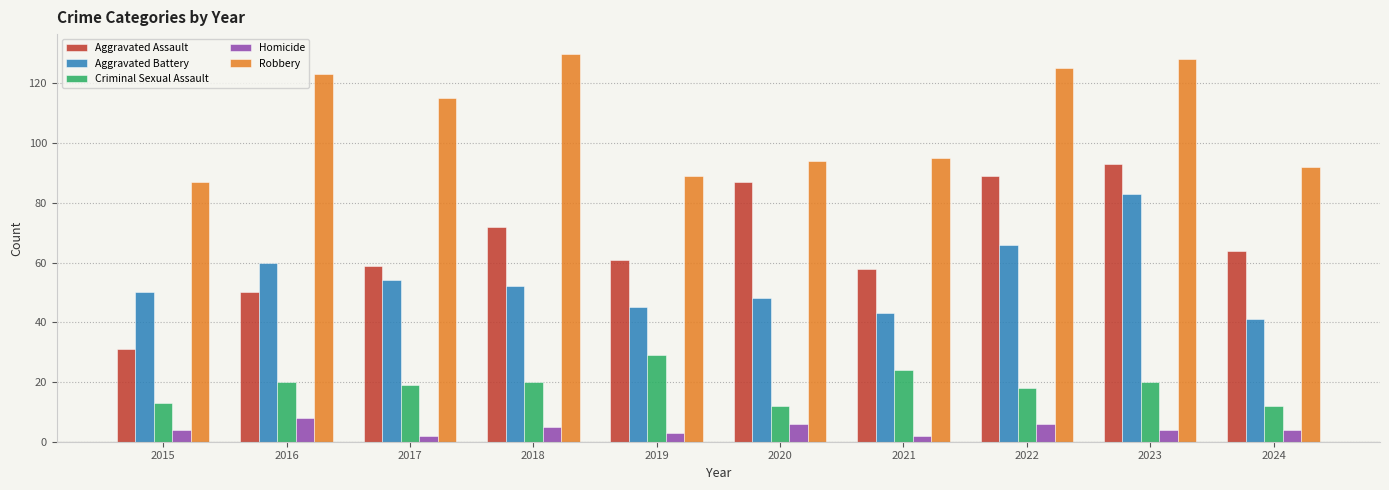

At which label is Aggravated Assault closest to 62?

2019